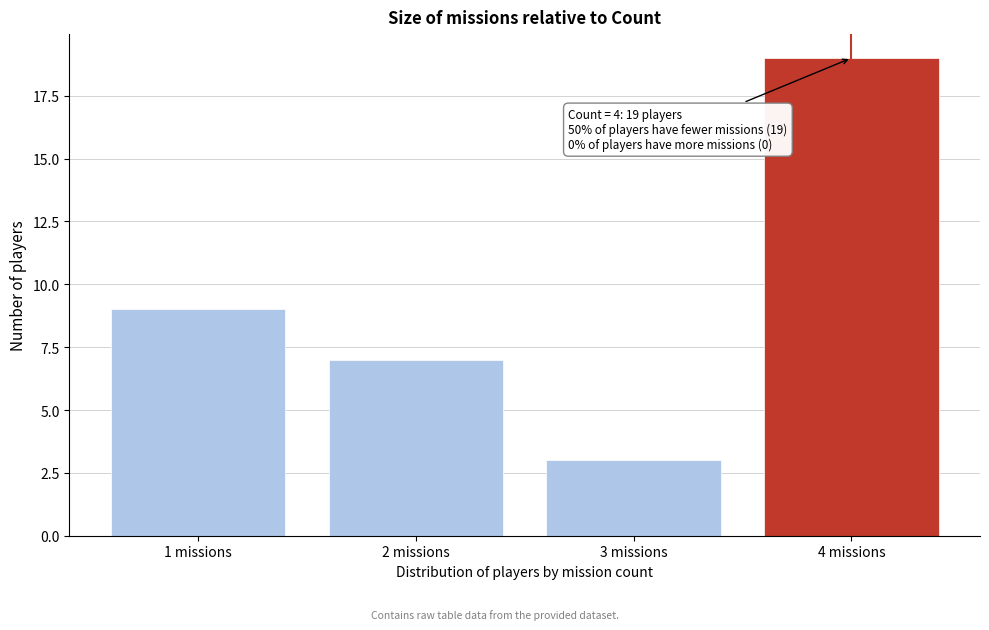

Reading left to right, extract all data points from this chart.

9	7	3	19